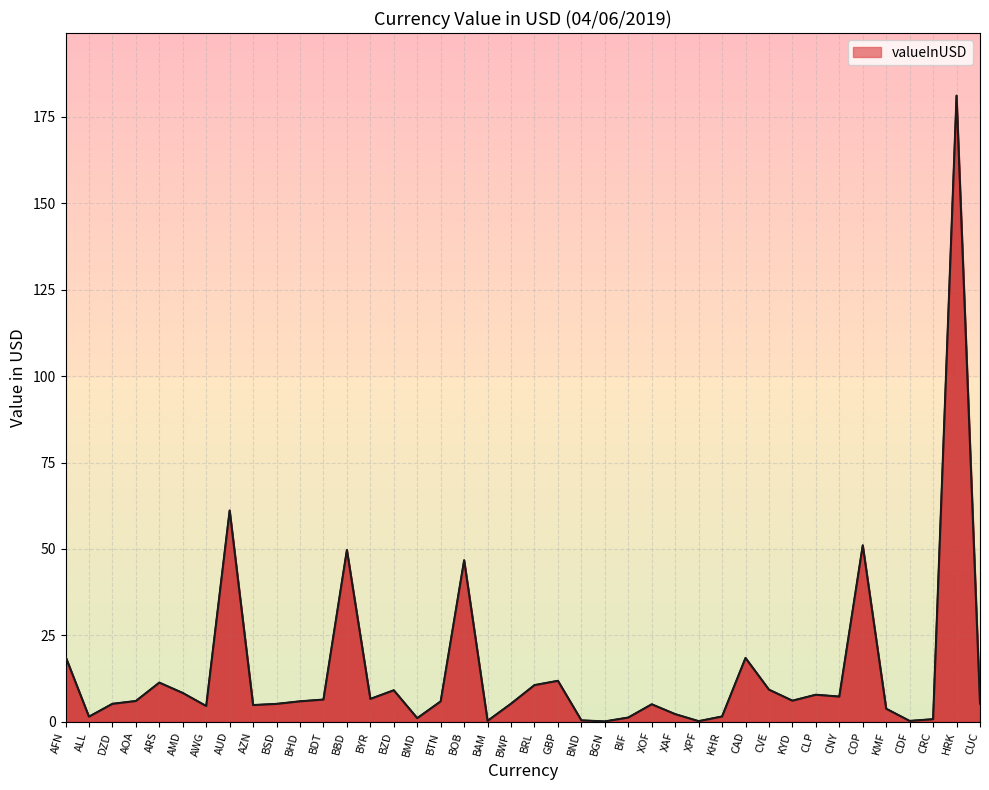

How many lines are shown in the chart?

1